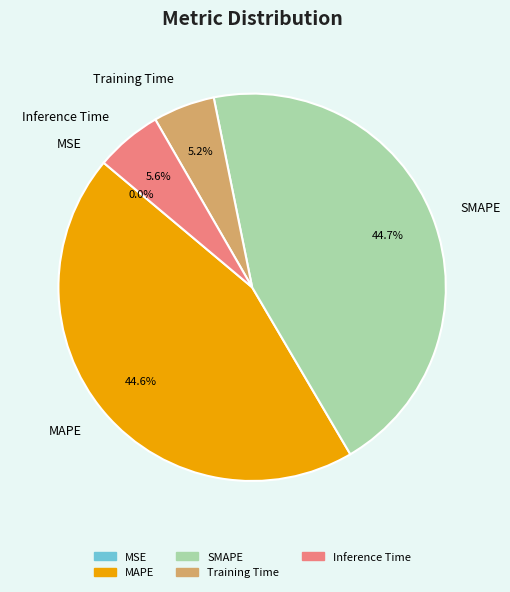

Does SMAPE represent more than half of the total?

No